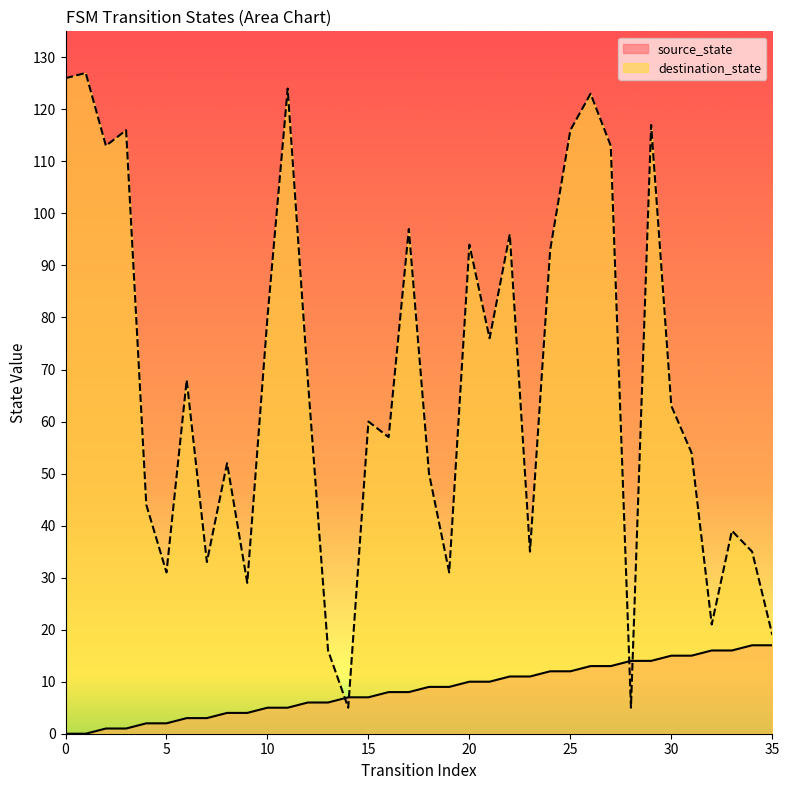

What is the value of the source_state point at the 8th from the left?

3